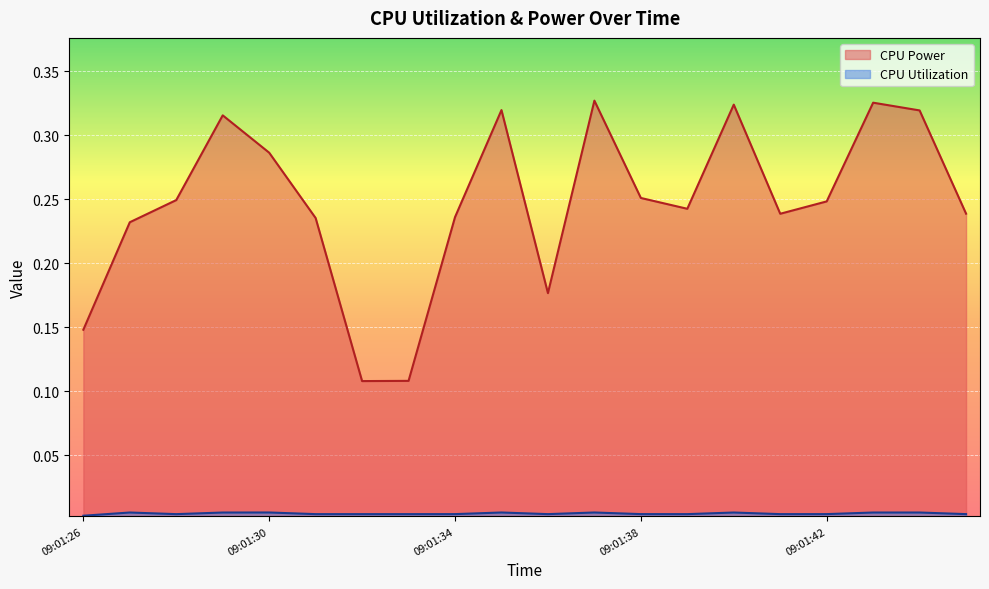

True or false: CPU Utilization and CPU Power cross at least once.

False